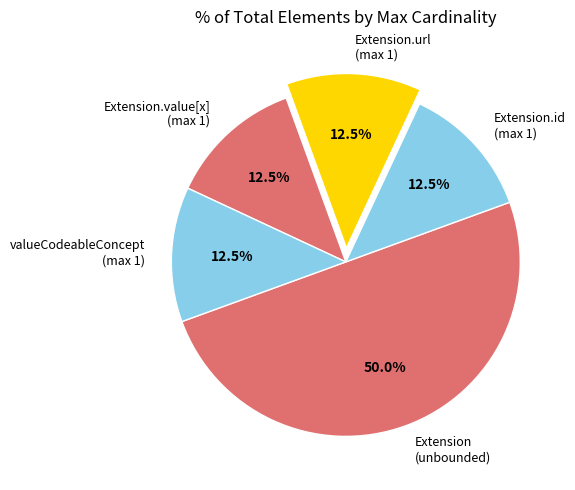

What is the largest slice in the pie chart?

Extension (unbounded)